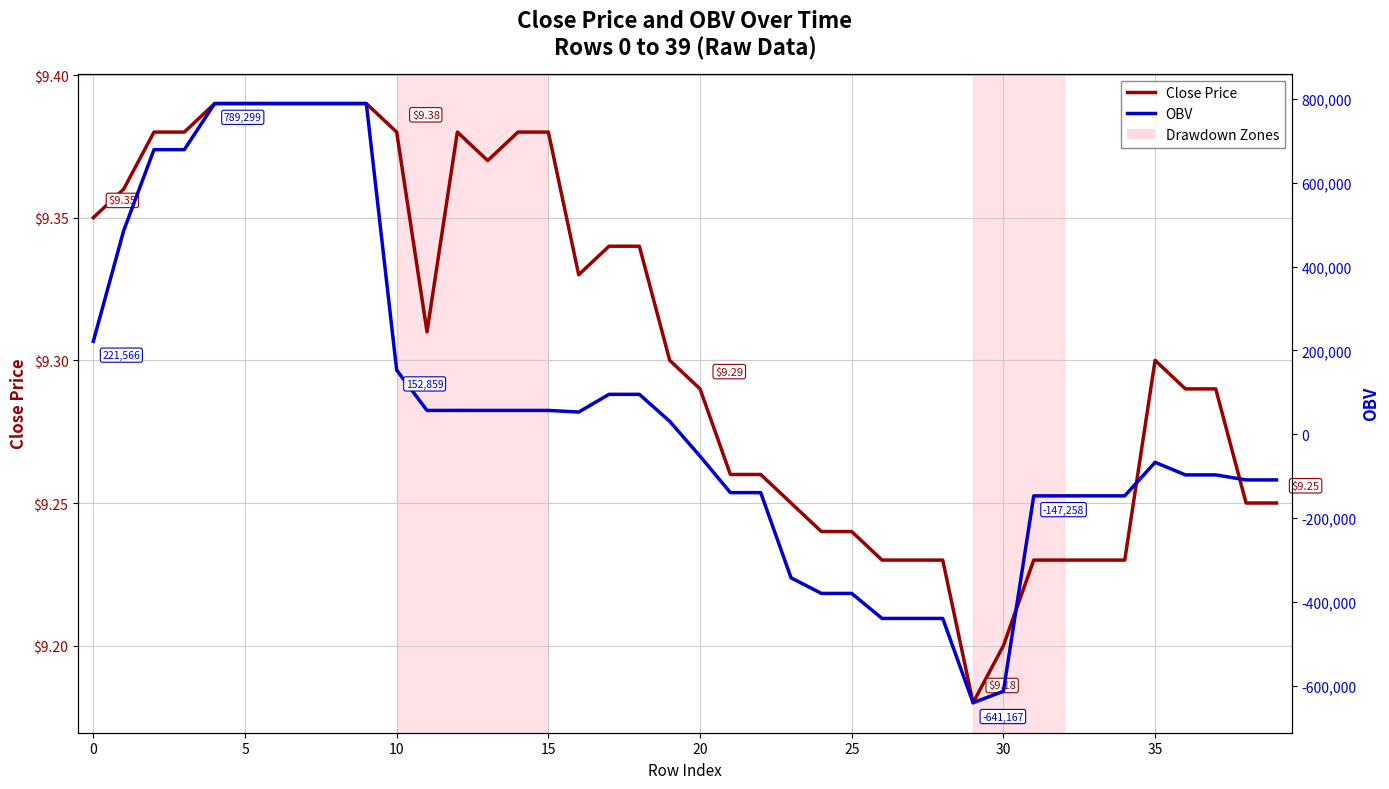

Reading left to right, transcribe all the data shown in this chart.

Close Price: 9.3	9.4	9.4	9.4	9.4	9.4	9.4	9.4	9.4	9.4	9.4	9.3	9.4	9.4	9.4	9.4	9.3	9.3	9.3	9.3	9.3	9.3	9.3	9.2	9.2	9.2	9.2	9.2	9.2	9.2	9.2	9.2	9.2	9.2	9.2	9.3	9.3	9.3	9.2	9.2
OBV: 221565.8	485649.1	679248.2	679248.2	789298.8	789298.8	789298.8	789298.8	789298.8	789298.8	152859.2	56669.2	56738.5	56707.7	56717.7	56717.7	52805.7	95113.7	95113.7	30747.2	-52543.1	-139516.5	-139516.5	-342932.7	-380145.0	-380145.0	-439865.4	-439865.4	-439865.4	-641167.1	-613701.1	-147258.0	-147258.0	-147258.0	-147258.0	-67189.9	-97199.9	-97199.9	-109168.4	-109168.4